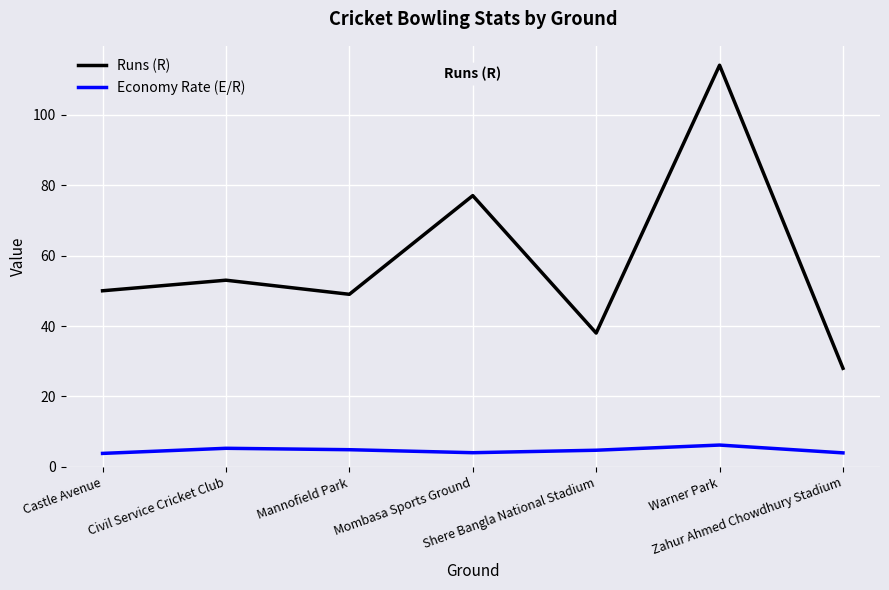

True or false: Economy Rate (E/R) and Runs (R) cross at least once.

False